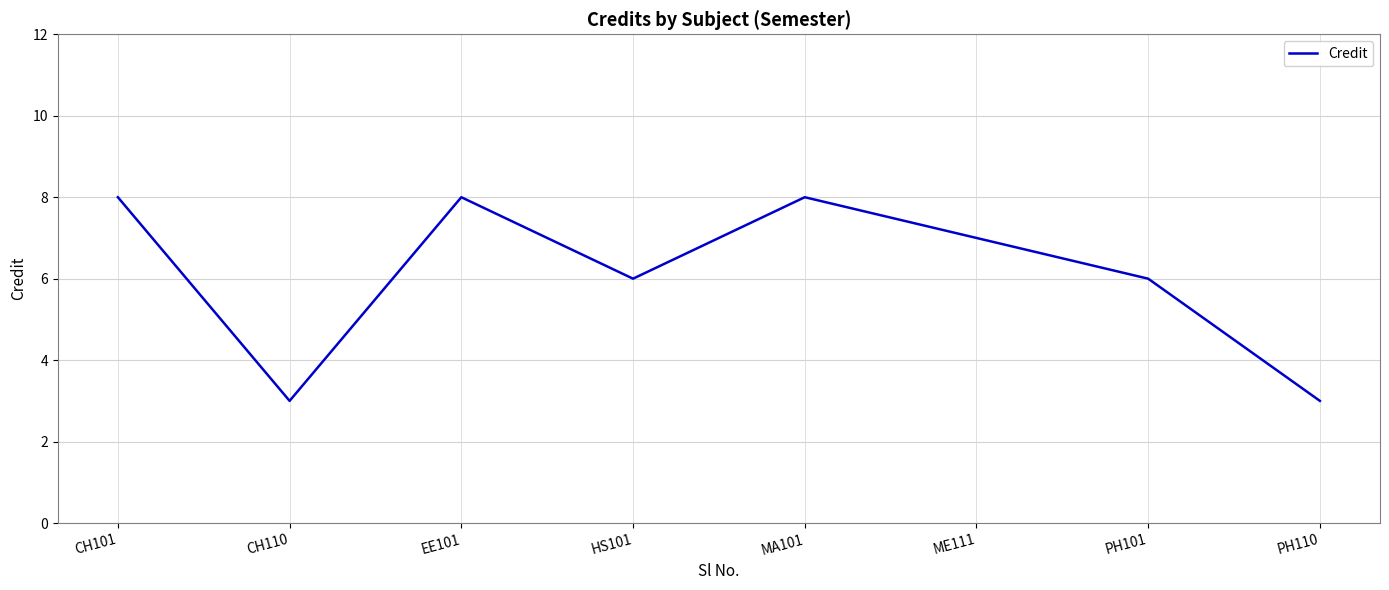

What is the sum of all values?

49